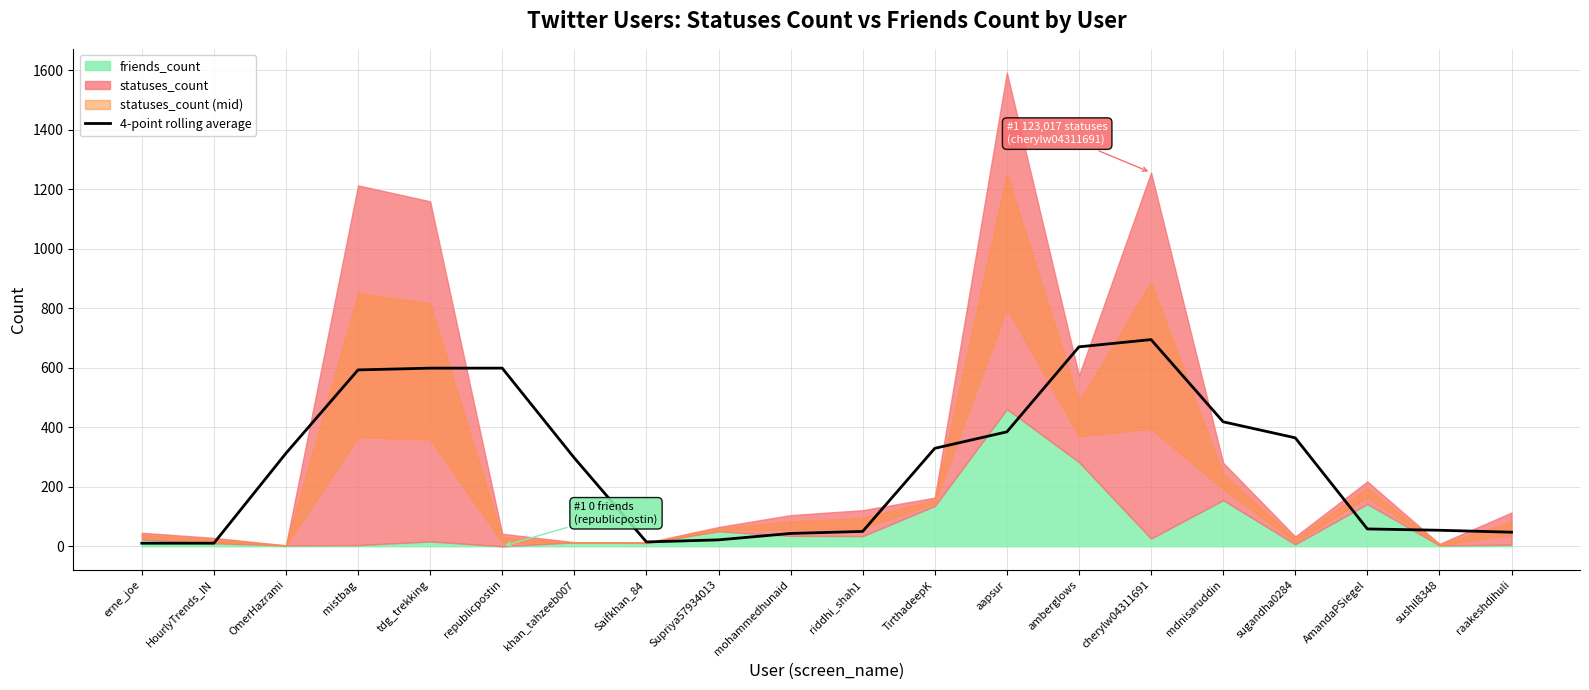

The 4-point rolling average series shows 384.5 at aapsur. True or false?

True